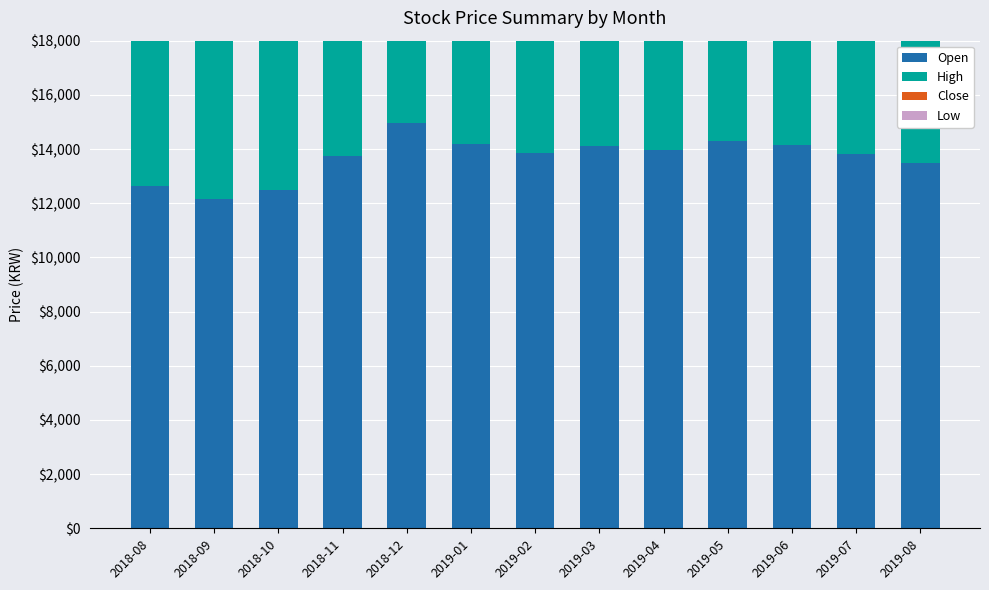

Reading left to right, transcribe all the data shown in this chart.

Open: 12633	12144	12494	13736	14950	14200	13850	14100	13950	14300	14150	13800	13500
High: 13956	12819	13456	14850	15900	15200	14750	15100	14800	15200	15050	14700	14400
Close: 12564	12044	12694	13836	14850	14100	13750	14000	13850	14200	14050	13700	13400
Low: 11956	11719	11556	12836	13950	13200	12850	13100	12950	13200	13050	12800	12500